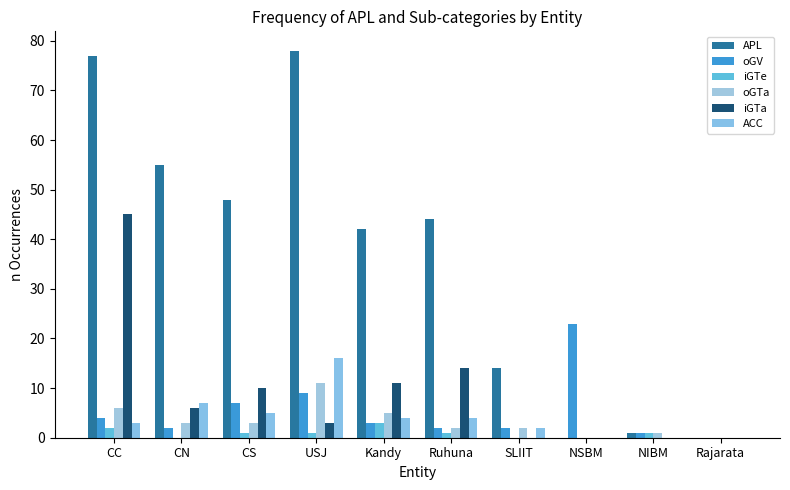

What are all the series names shown in the legend?

APL, oGV, iGTe, oGTa, iGTa, ACC